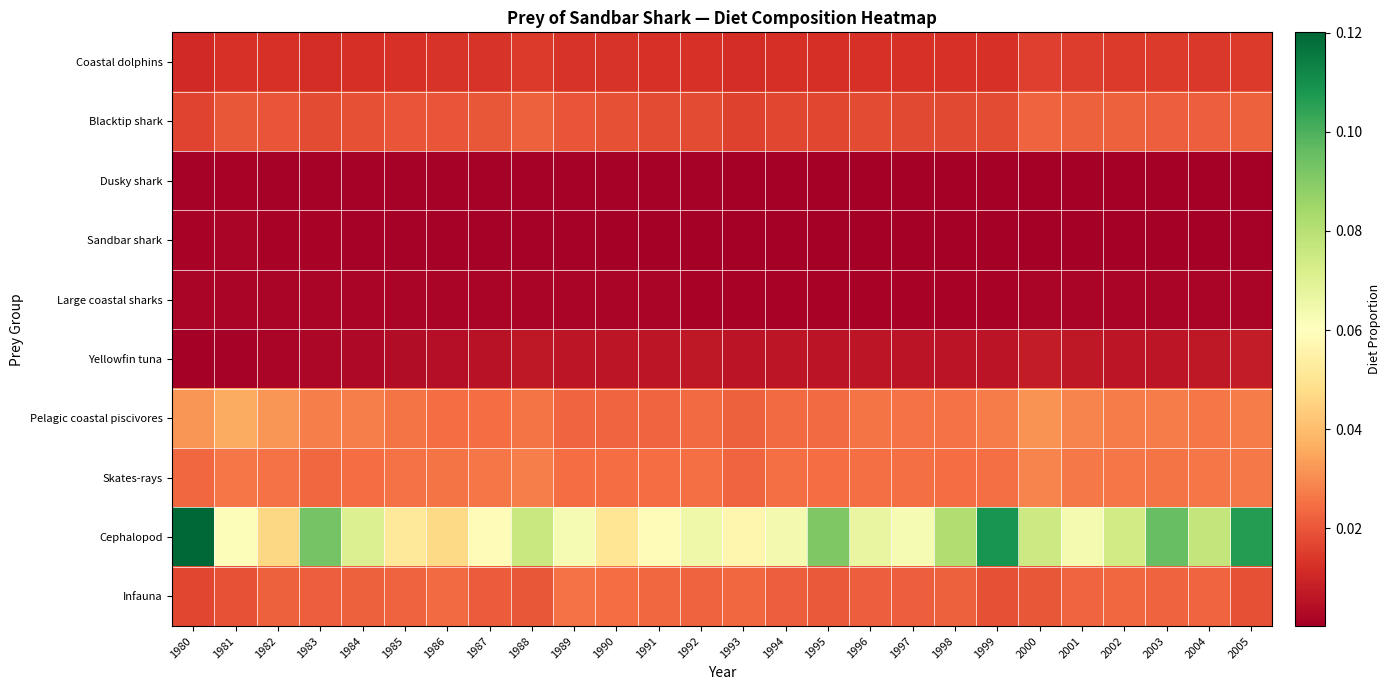

Which series has the widest spread of values?

Cephalopod